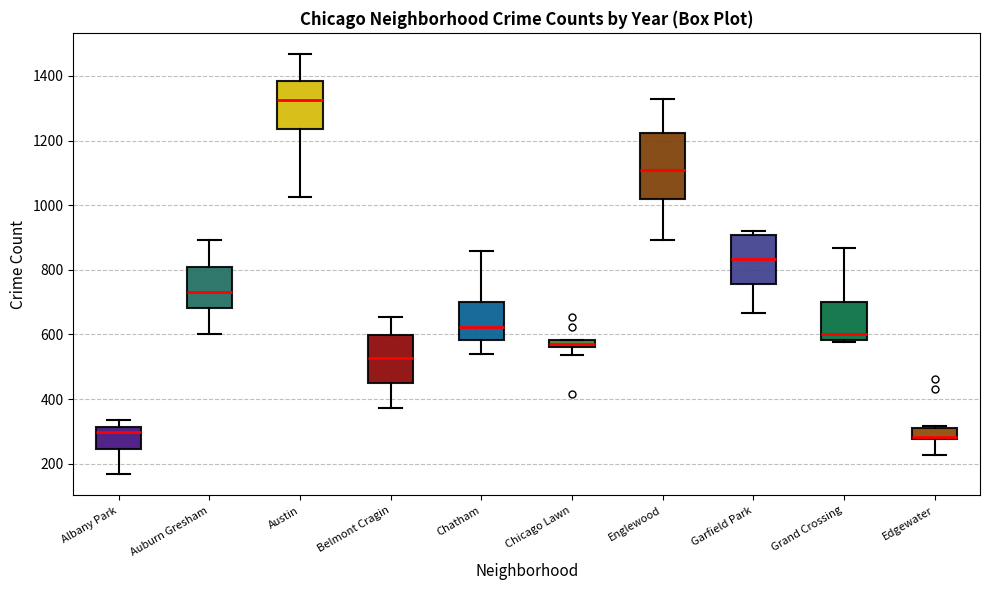

Where does the lower whisker of the box for Garfield Park end on the y-axis? The values are not printed on the chart, so give them approximately, as read against the axis.

660